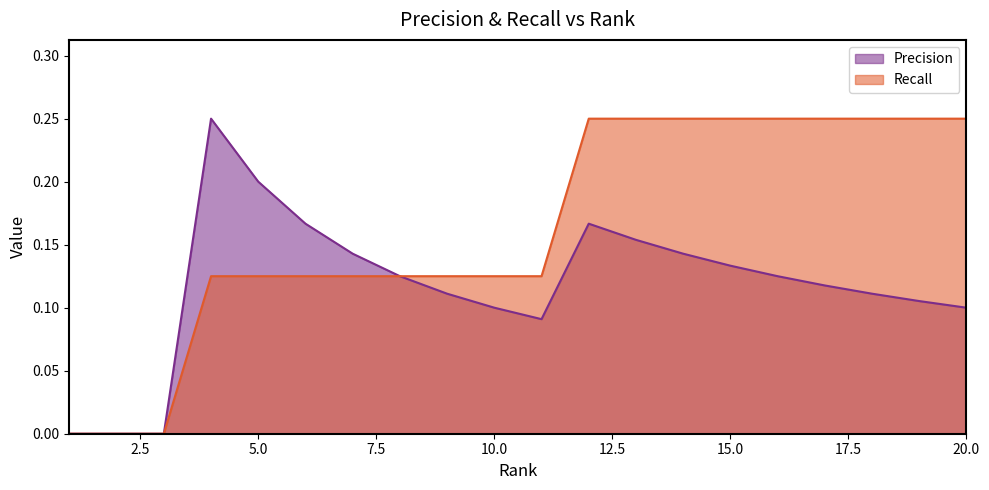

At which category is the sum across all series the highest?

12